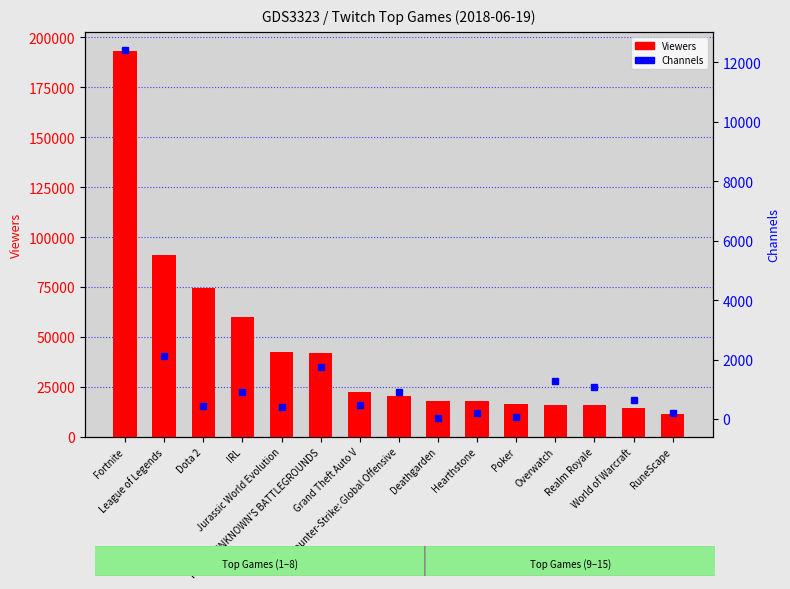

What is the difference between the second highest and second lowest values in the Channels series?

2051